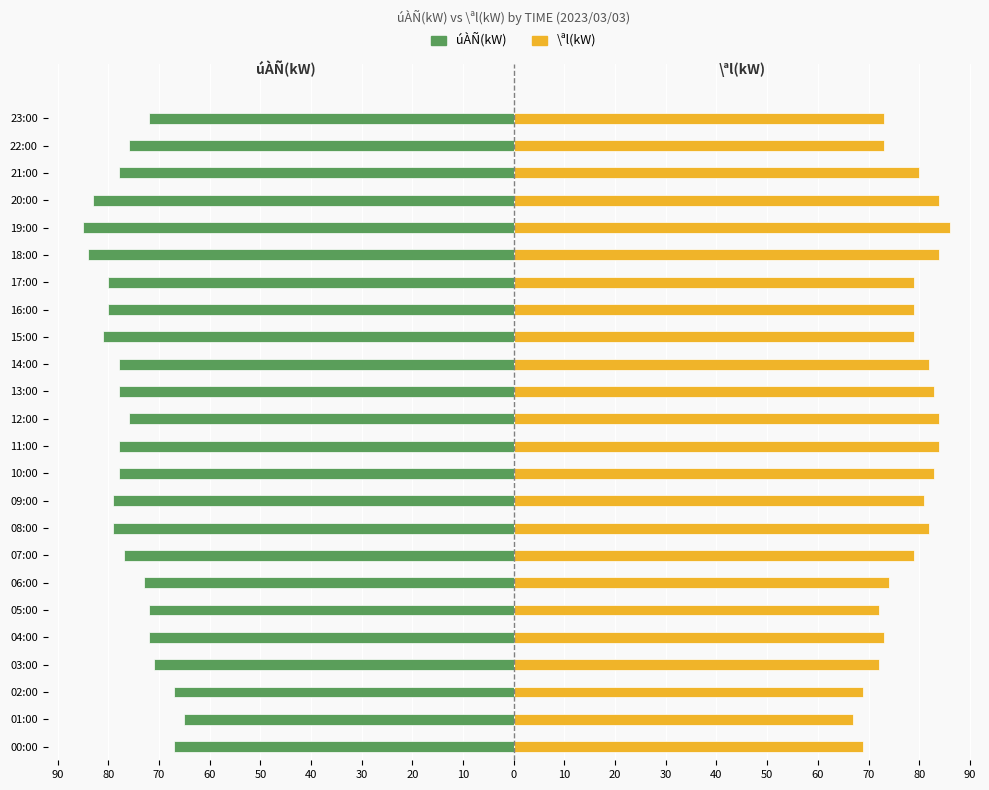

What is the smallest value displayed?

-85